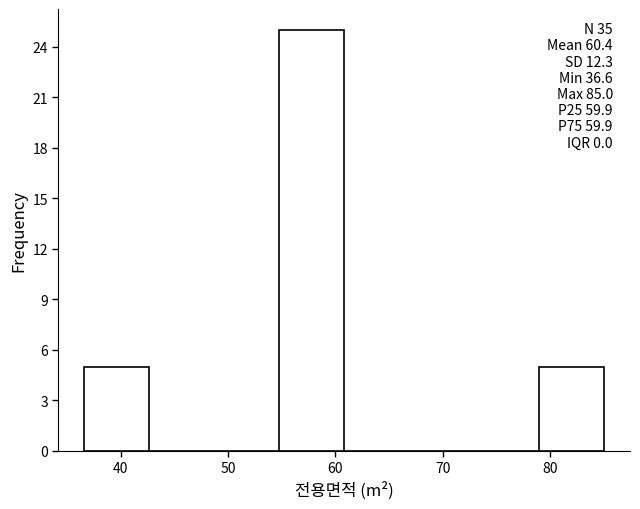

Which range on the x-axis has the tallest bar?

55 to 61